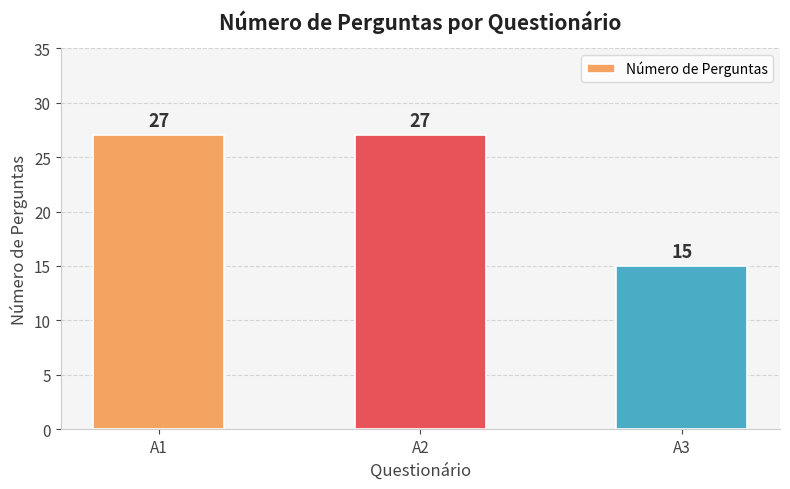

True or false: the data shows 15 at A3.

True